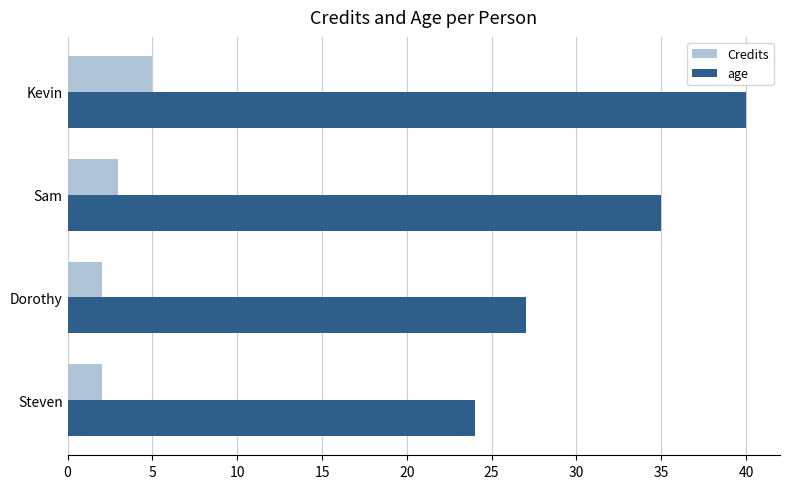

At how many categories does at least one series exceed 21?

4